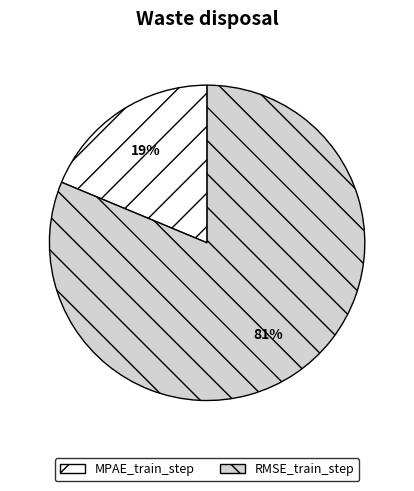

Is it true that MPAE_train_step is 19% of the pie?

True